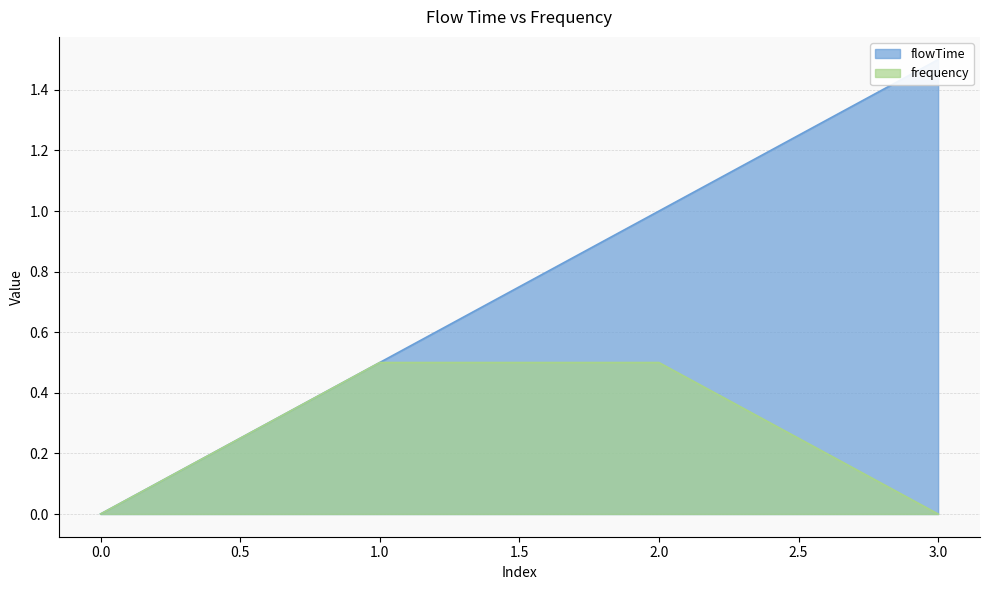

At which category is the sum across all series the highest?

2